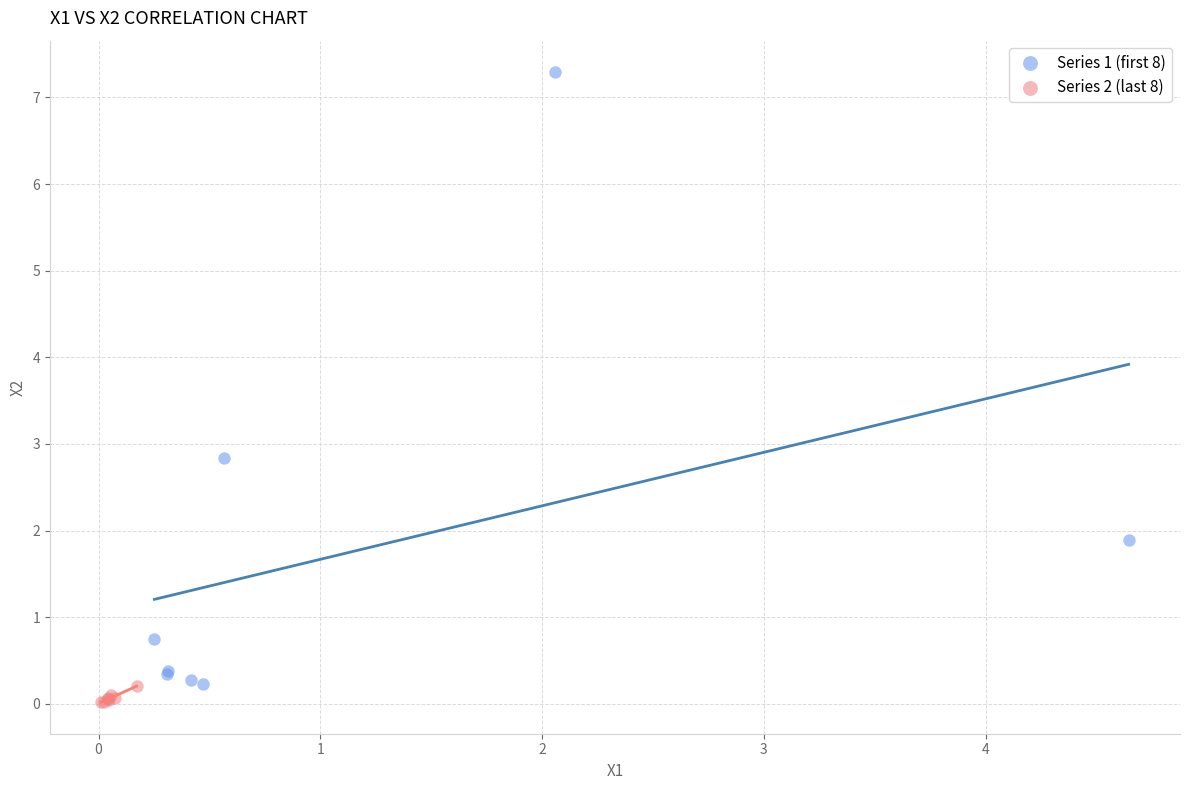

Which series has the largest Y range (max minus min)?

Series 1 (first 8)